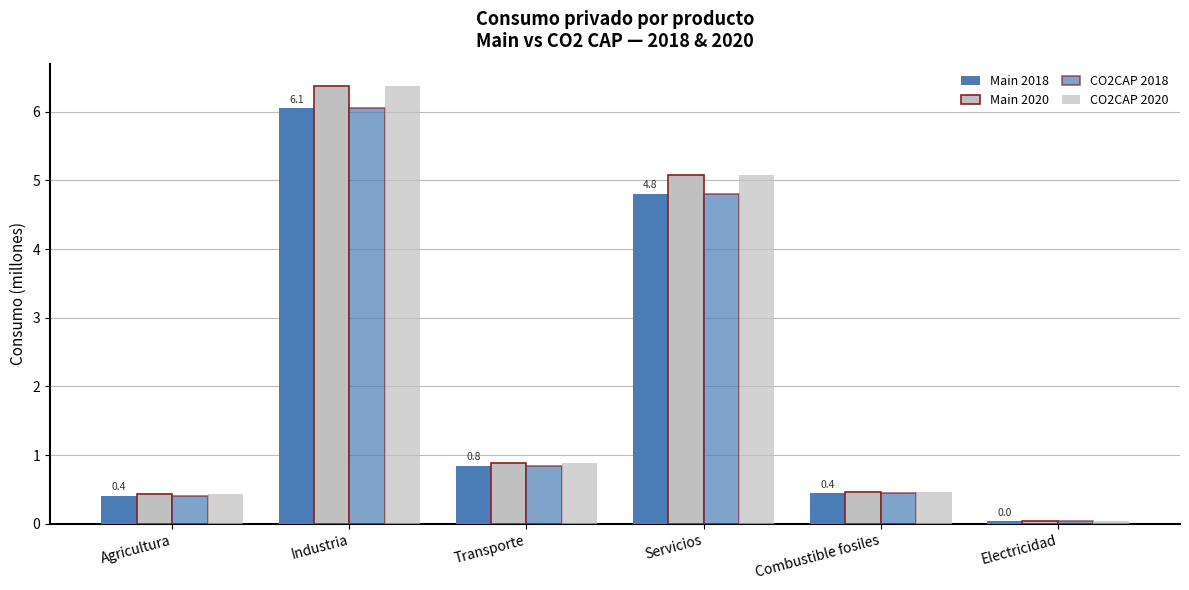

What is the difference between the highest and lowest values at Servicios?

0.3